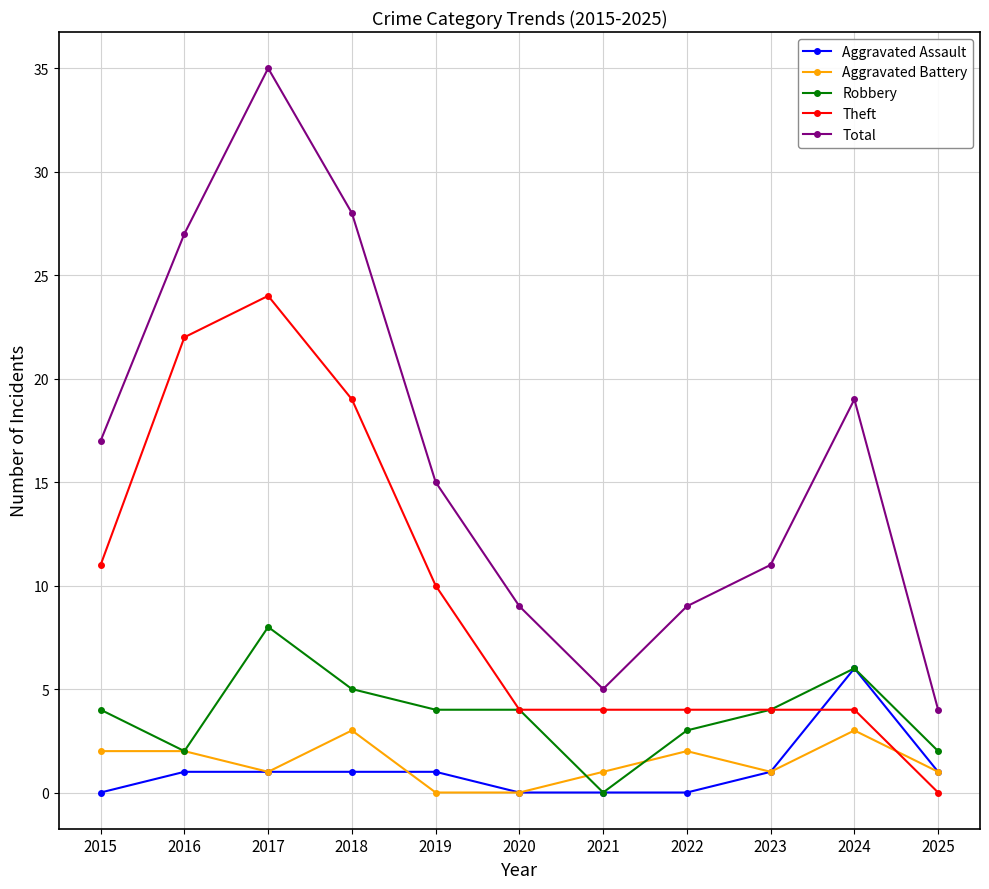

What is the spread (max minus min) of values at 2022?

9